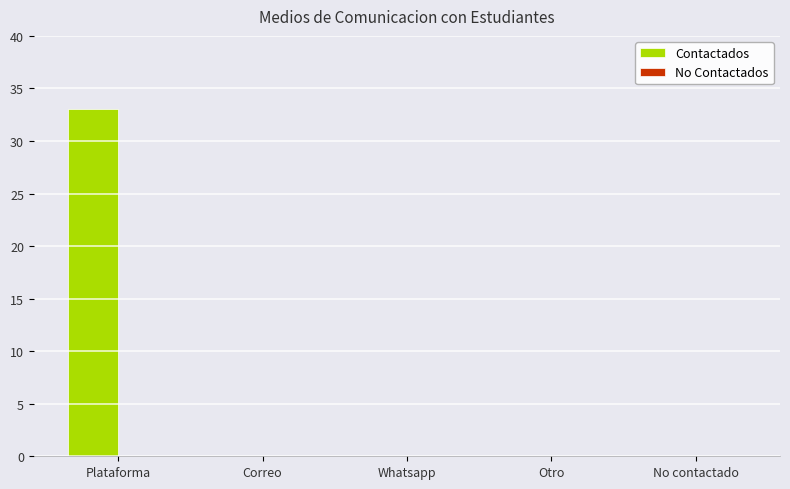

The value at Correo is 11. True or false?

False